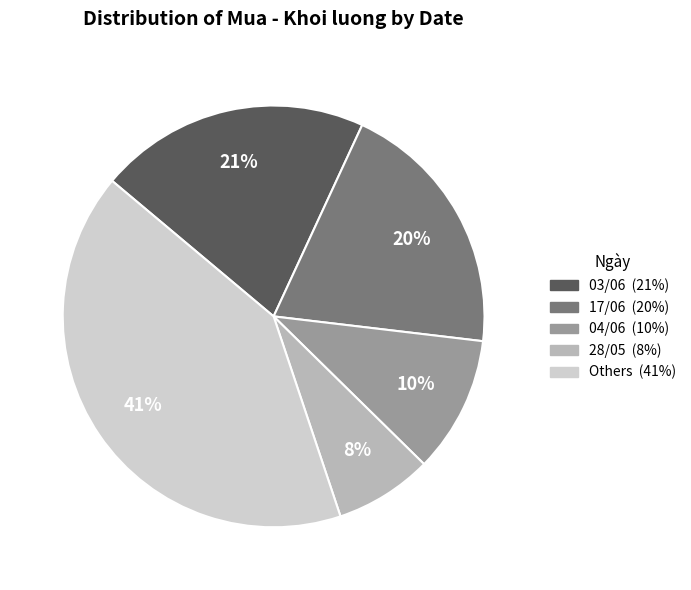

Is there a majority slice in this chart?

No